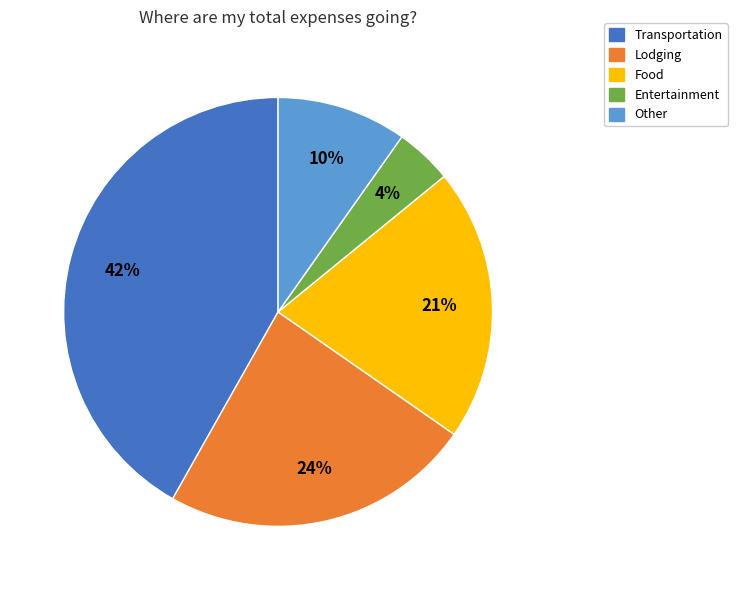

Count the number of slices in the pie.

5